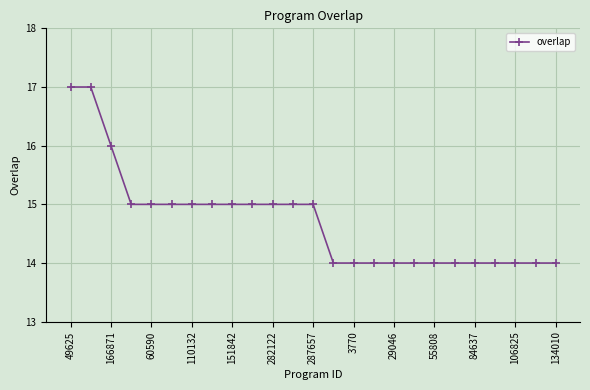

What is the value of the 10th point from the left?

15